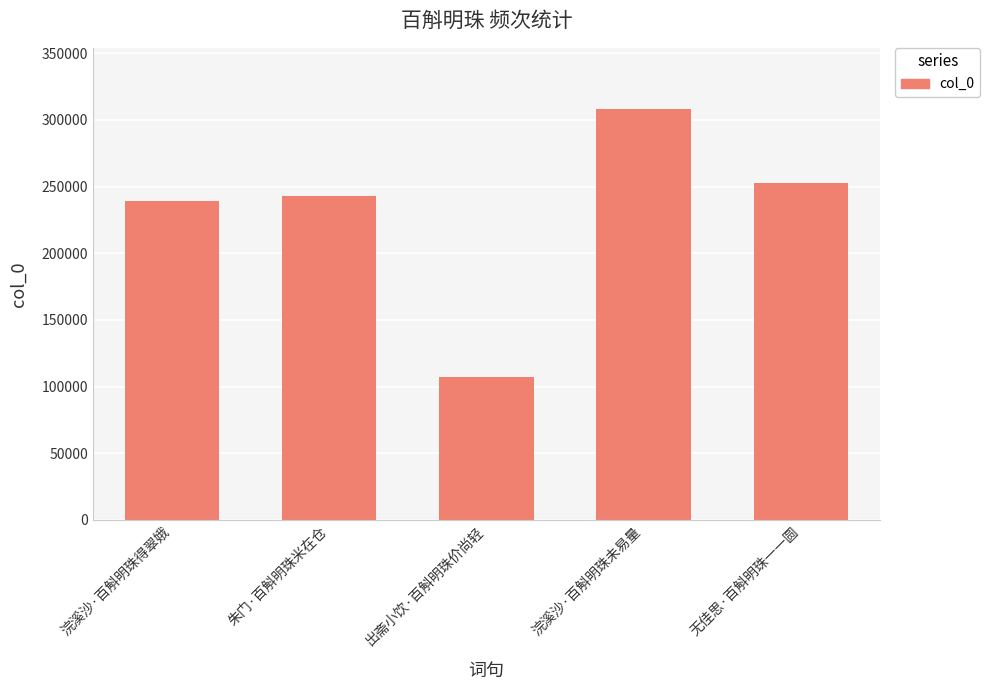

The chart shows a value of 428789 at 浣溪沙·百斛明珠未易量. True or false?

False